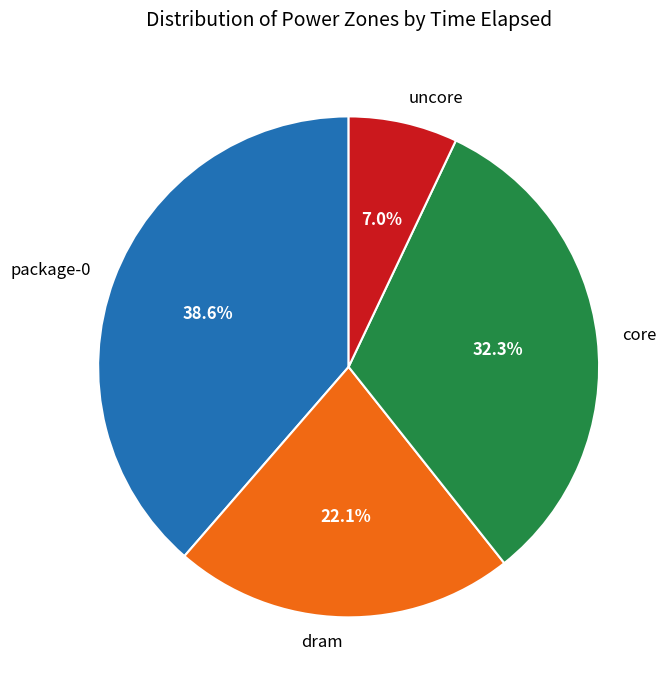

Is it true that dram is 22% of the pie?

True